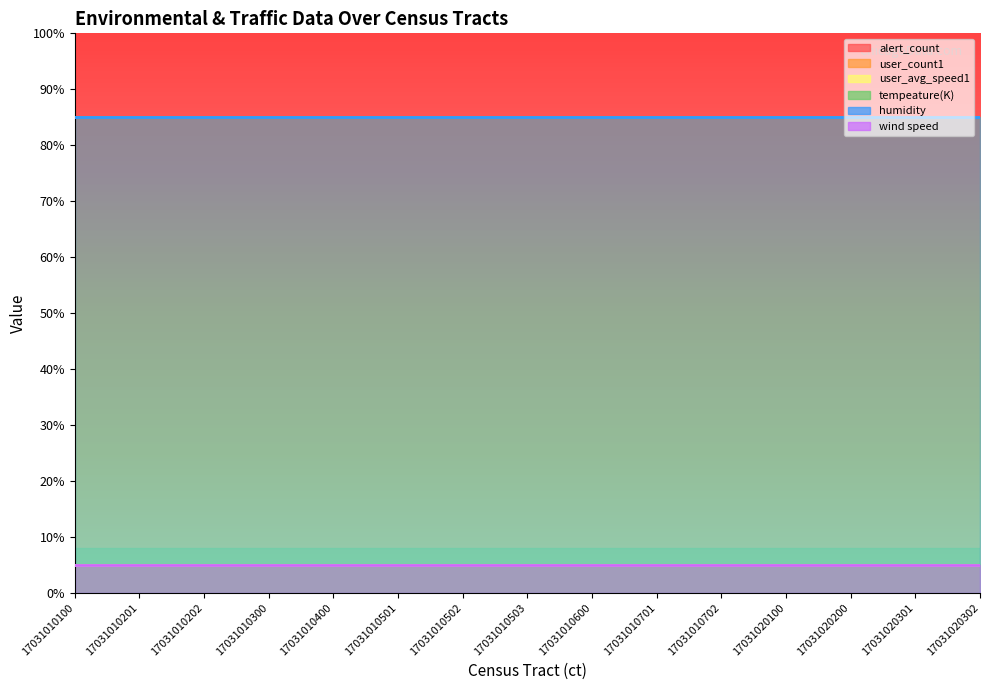

Reading right to left, extract all data points from this chart.

alert_count: 0.0	0.0	0.0	0.0	0.0	0.0	0.0	0.0	0.0	0.0	0.0	0.0	0.0	0.0	0.0
user_count1: 0.0	0.0	0.0	0.0	0.0	0.0	0.0	0.0	0.0	0.0	0.0	0.0	0.0	0.0	0.0
user_avg_speed1: 0.0	0.0	0.0	0.0	0.0	0.0	0.0	0.0	0.0	0.0	0.0	0.0	0.0	0.0	0.0
tempeature(K): 64.9	64.9	64.9	64.9	64.9	64.9	64.9	64.9	64.9	64.9	64.9	64.9	64.9	64.9	64.9
humidity: 73.0	73.0	73.0	73.0	73.0	73.0	73.0	73.0	73.0	73.0	73.0	73.0	73.0	73.0	73.0
wind speed: 0.0	0.0	0.0	0.0	0.0	0.0	0.0	0.0	0.0	0.0	0.0	0.0	0.0	0.0	0.0